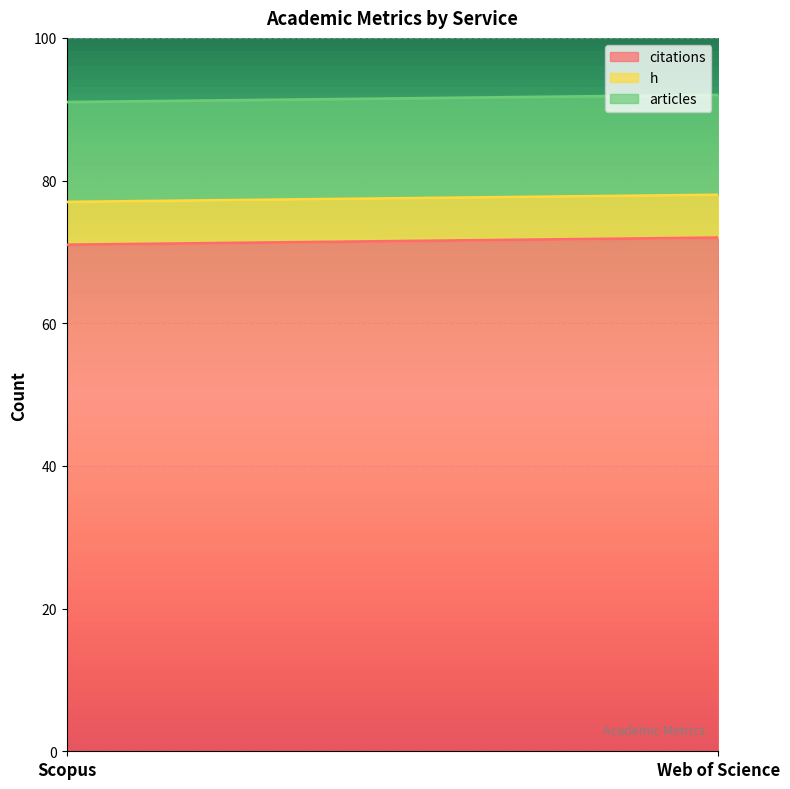

List the labels in order of h value, smallest first.

Scopus, Web of Science